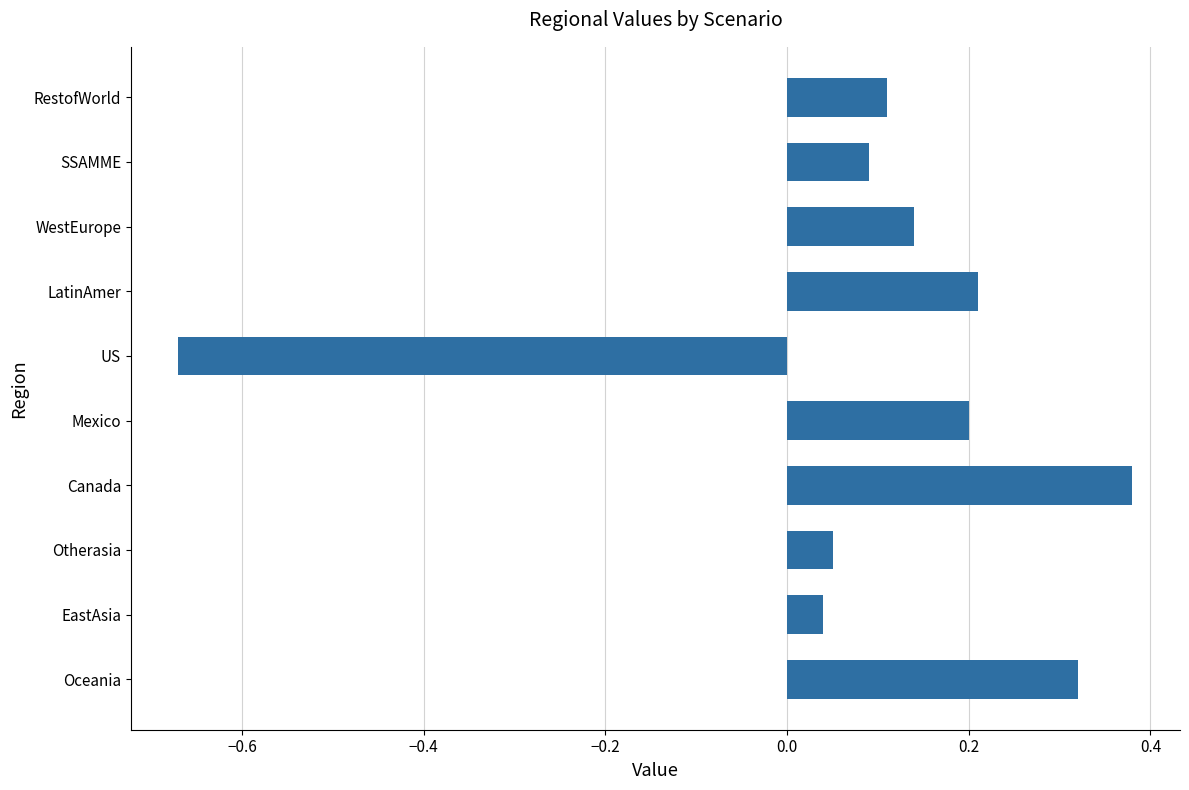

Does the chart contain stacked bars?

No